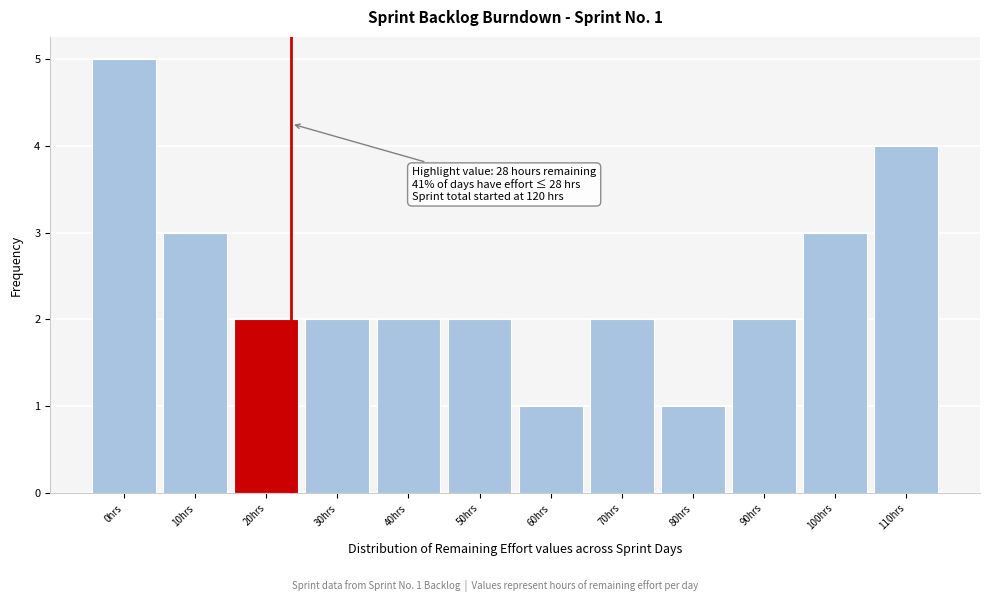

Reading right to left, what are all the values shown in this chart?

110hrs=4	100hrs=3	90hrs=2	80hrs=1	70hrs=2	60hrs=1	50hrs=2	40hrs=2	30hrs=2	20hrs=2	10hrs=3	0hrs=5